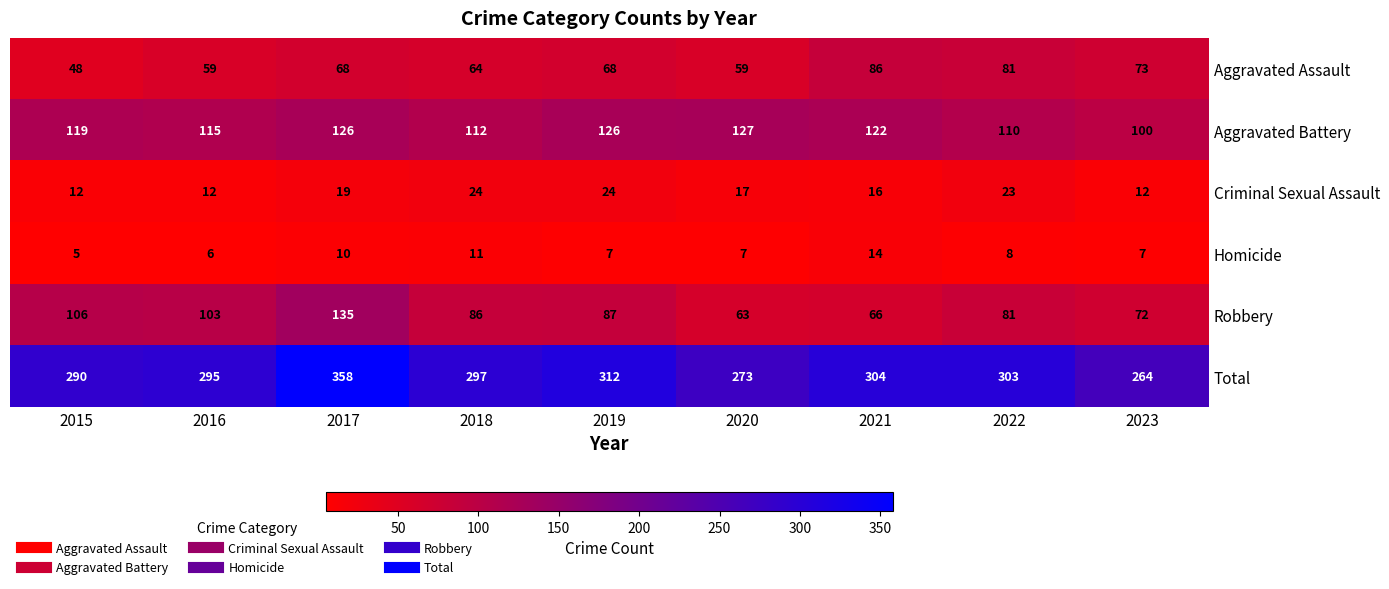

Is the value of Criminal Sexual Assault at 2021 greater than the value of Robbery at 2019?

No